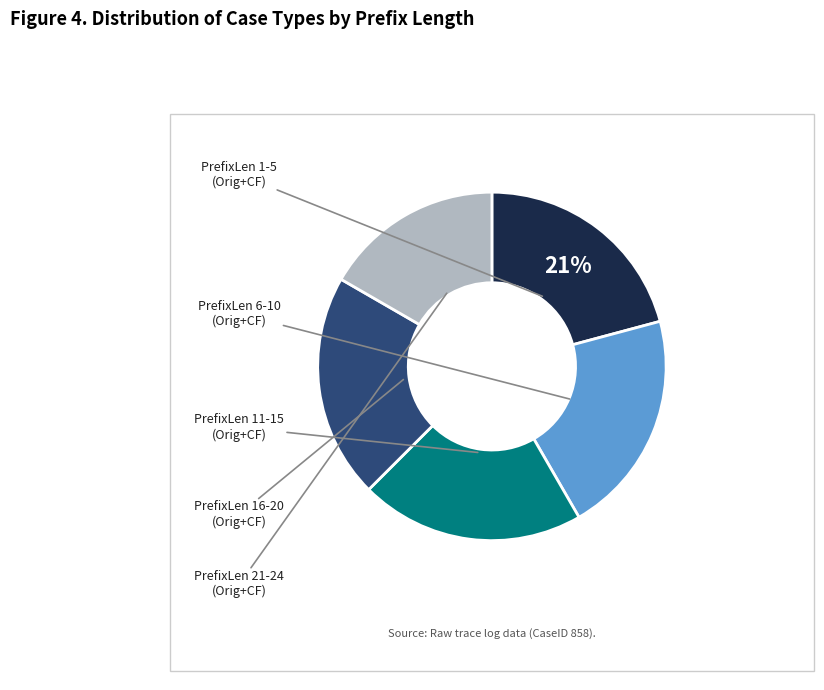

Is there a majority slice in this chart?

No